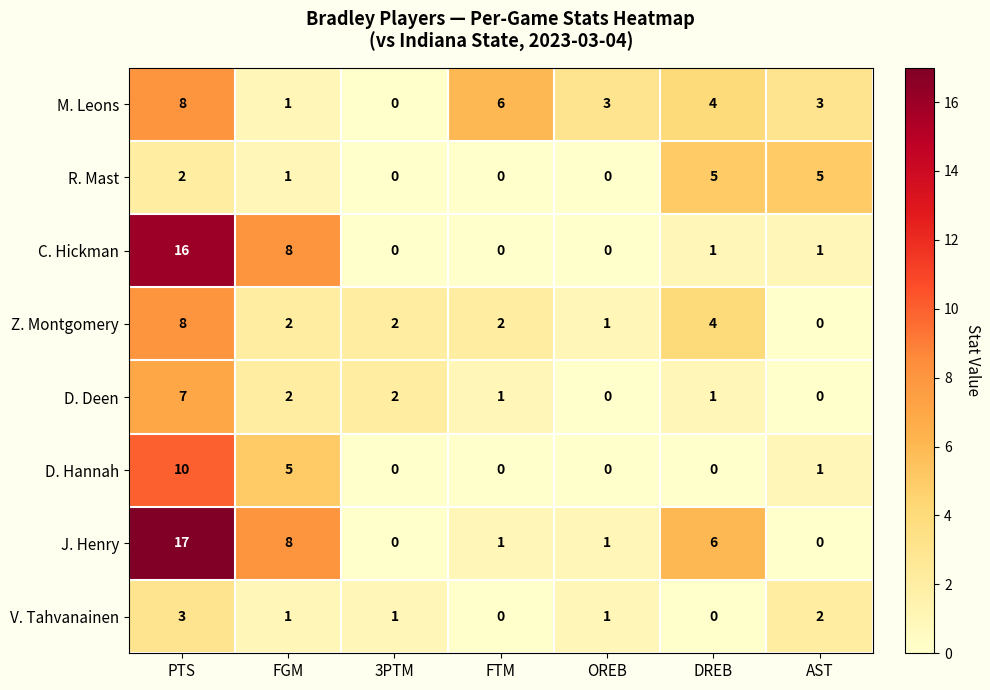

What is the difference between the second highest and minimum values in the C. Hickman series?

8